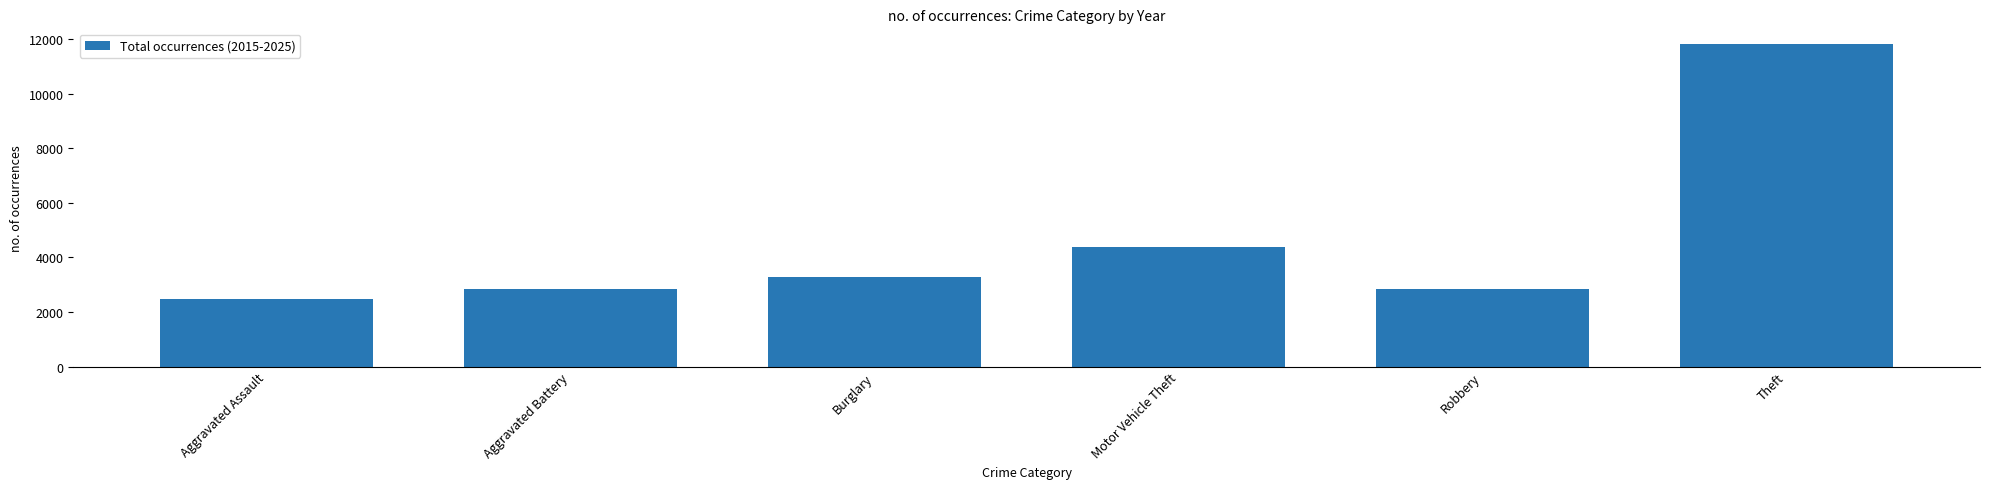

What is the difference between the second highest and minimum values?

1902